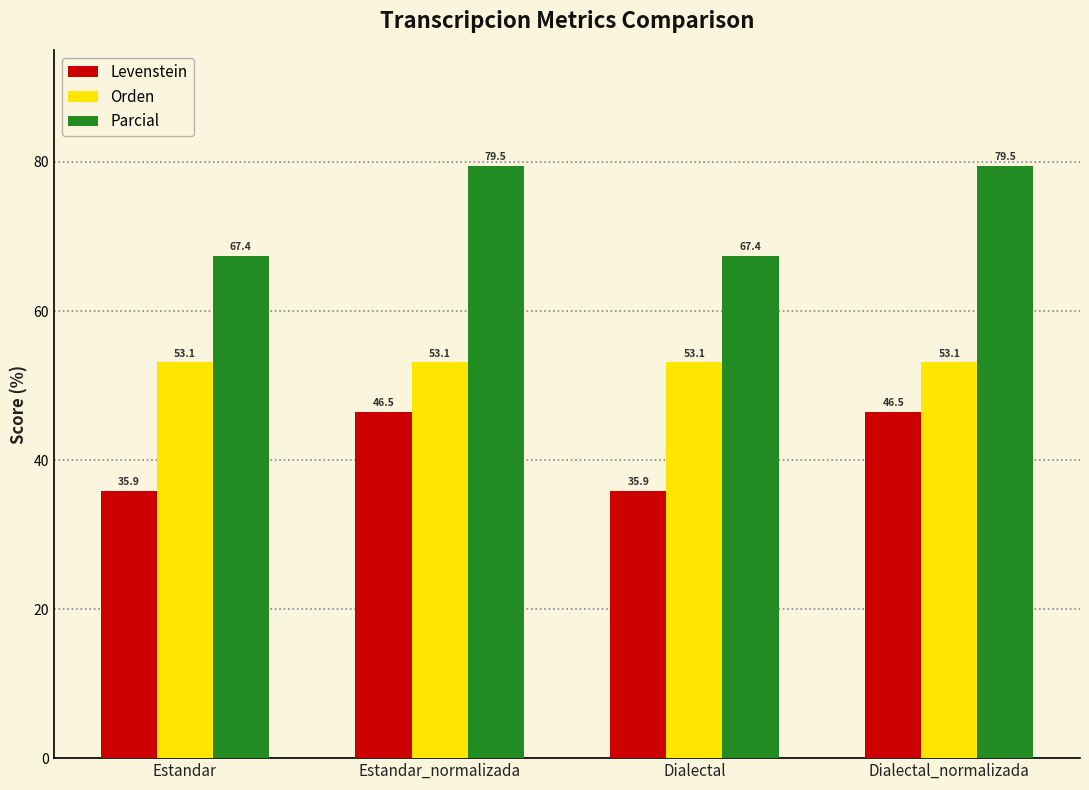

What is the minimum value shown in the chart?

35.9